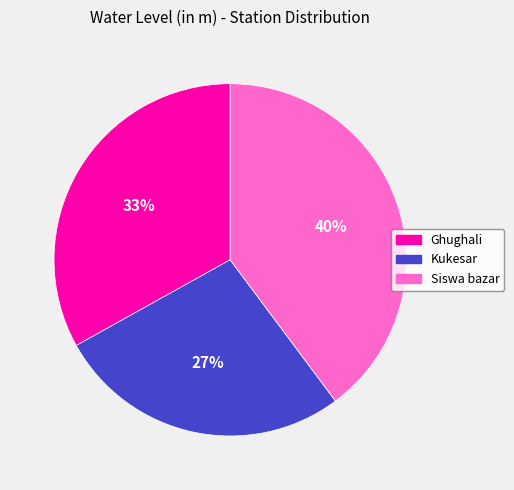

How many slices are in this pie chart?

3